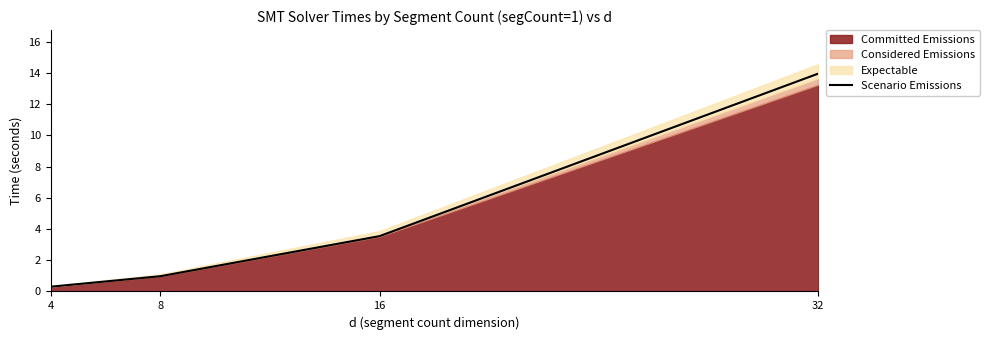

Which label corresponds to the smallest value in the chart?

4